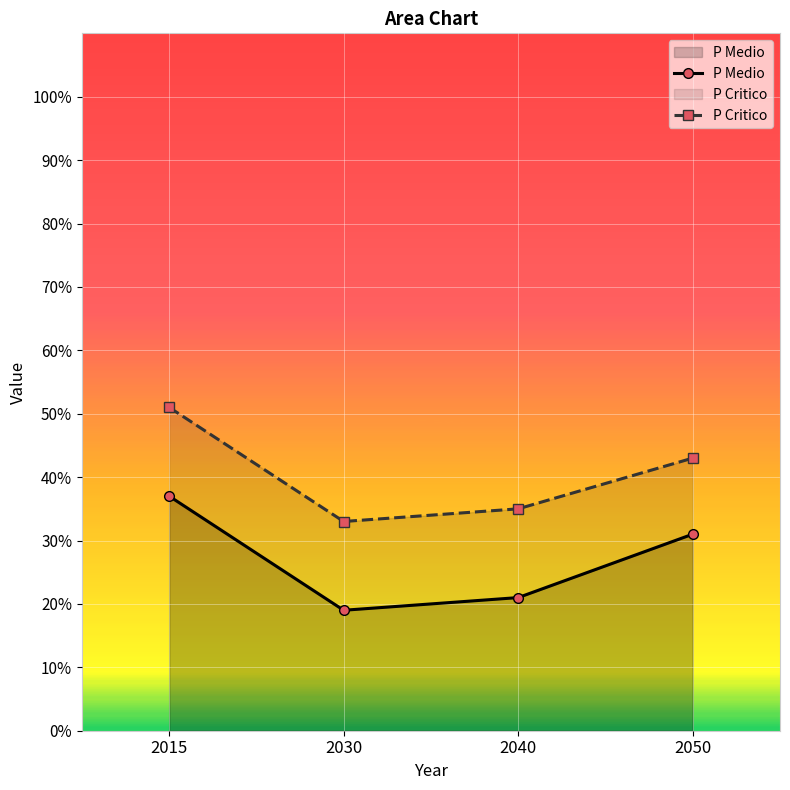

True or false: P Medio and P Critico intersect in this chart.

False